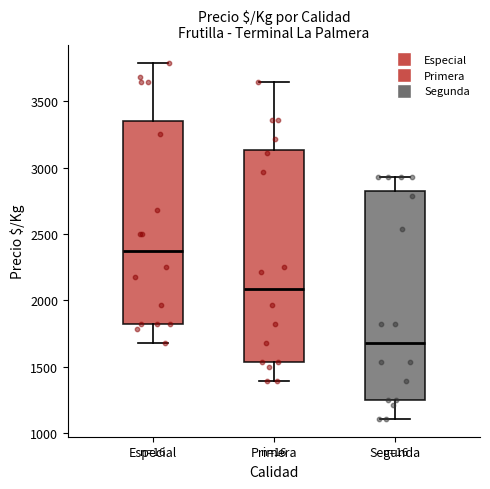

Reading left to right, read every box against the y-axis: the position of its median line, the range the box covers, and the ends of its whiskers. The values are not printed on the chart, so give them approximately, as read against the axis.

Especial: median 2400, box 1800 to 3350, whiskers 1700 to 3800
Primera: median 2100, box 1550 to 3150, whiskers 1400 to 3650
Segunda: median 1700, box 1250 to 2800, whiskers 1100 to 2950